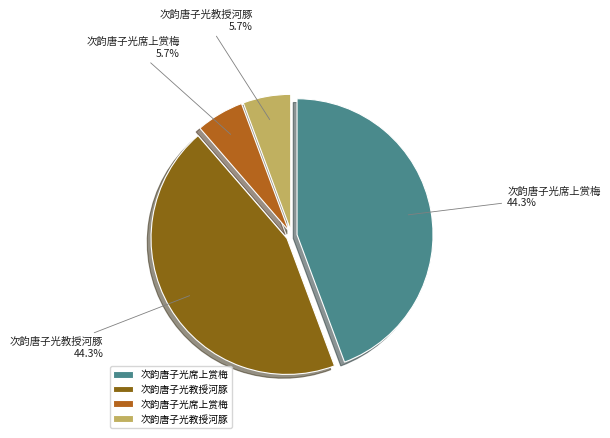

Is there any slice that represents more than half of the pie?

No